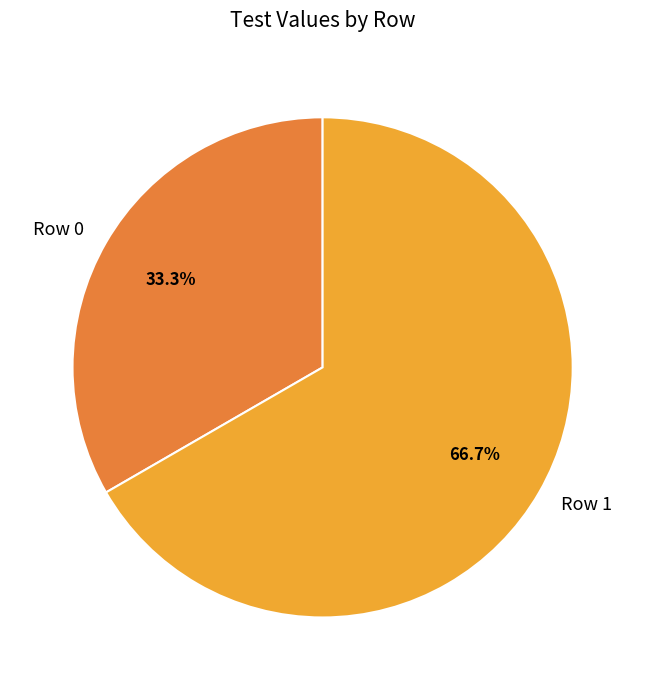

Which has a higher value, Row 1 or Row 0?

Row 1